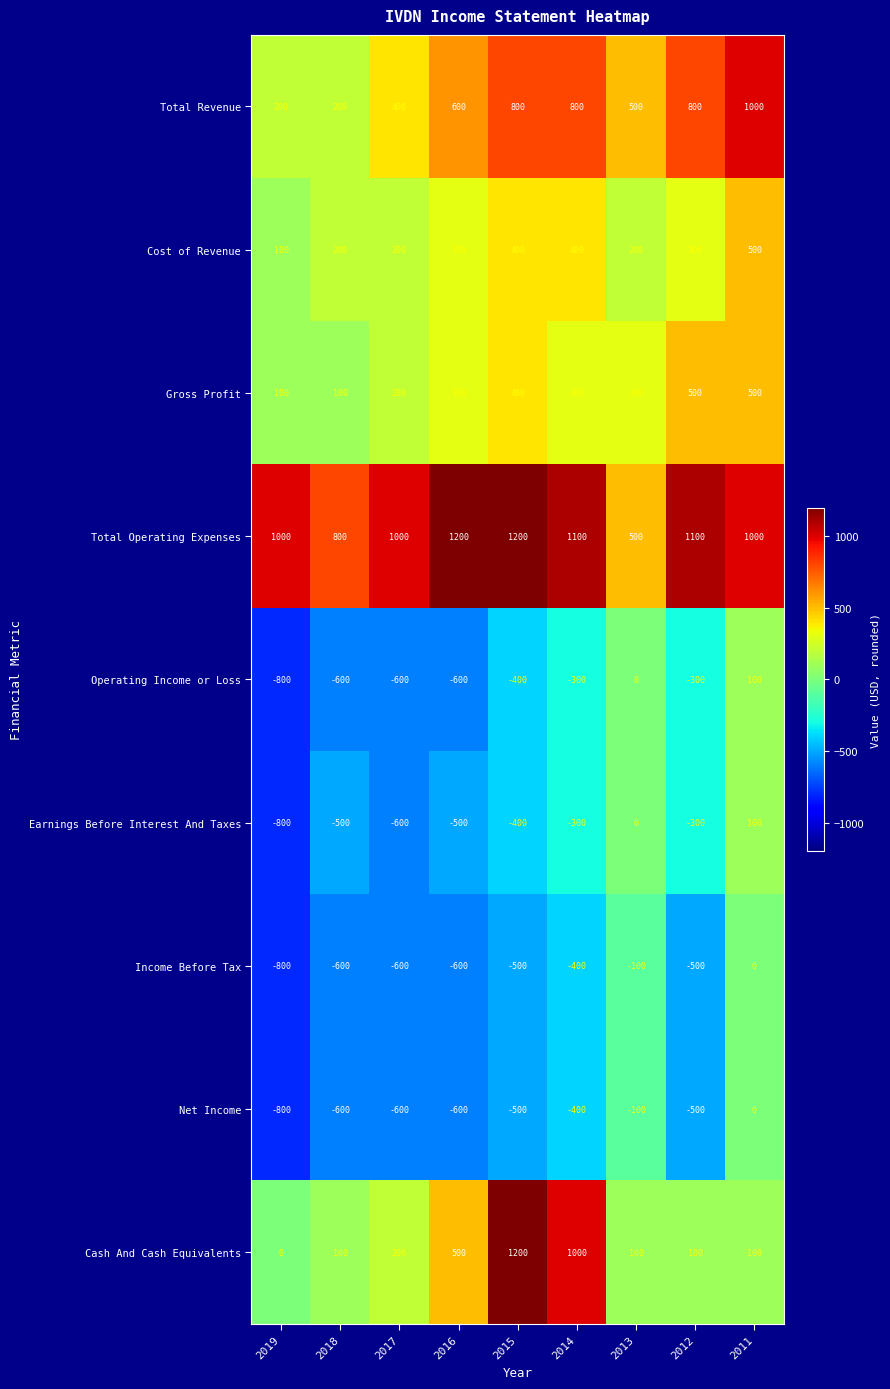

How many Net Income values are between -600 and -400?

6